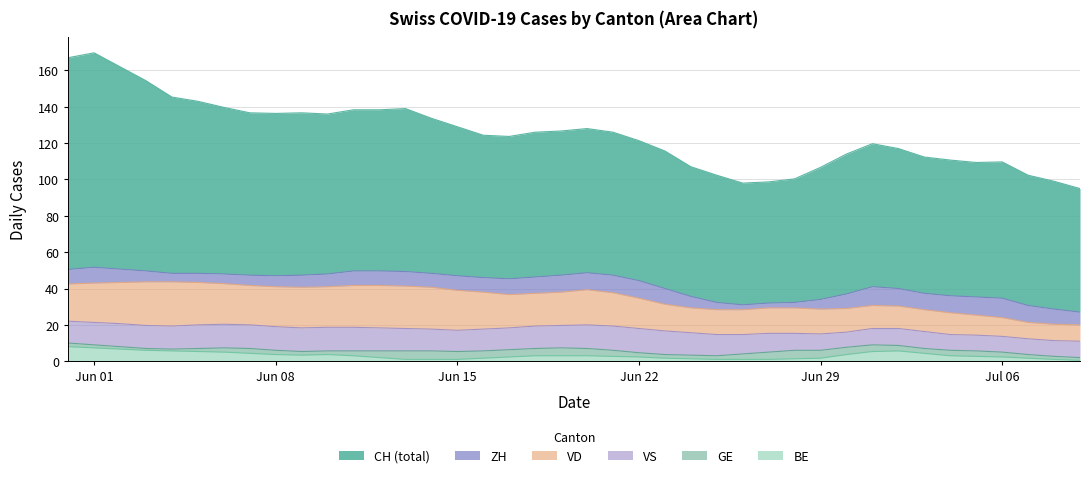

What is the sum of all BE values?

124.2